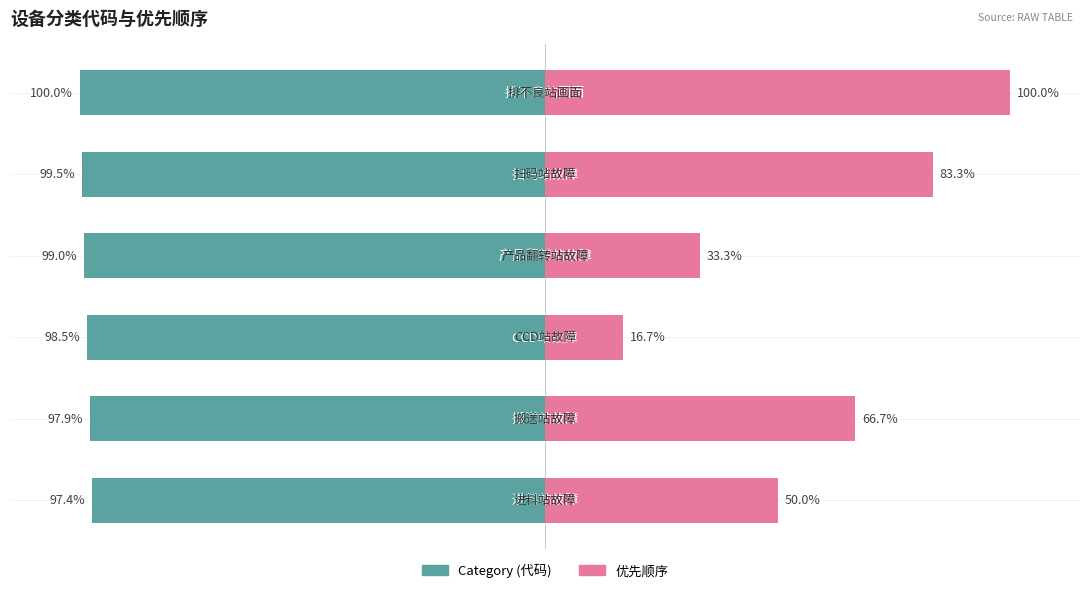

At how many categories does at least one series exceed -39?

6